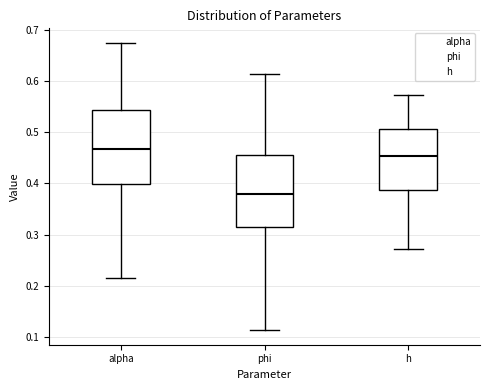

Which box's median line is the highest?

alpha